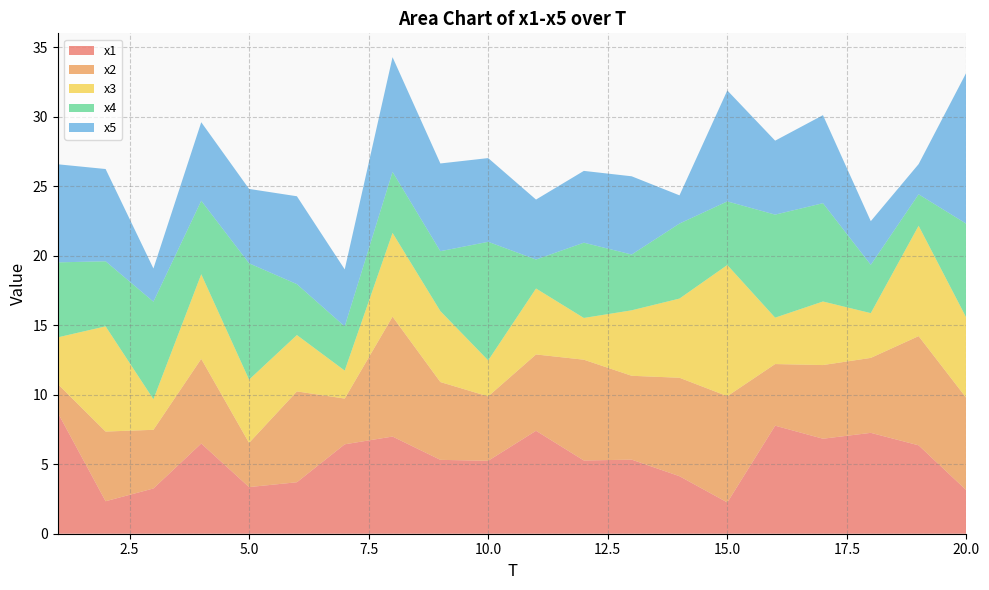

Reading left to right, what are all the values shown in this chart?

x1: 8.7	2.3	3.3	6.5	3.4	3.7	6.4	7.0	5.3	5.2	7.4	5.3	5.3	4.1	2.3	7.8	6.8	7.3	6.4	3.1
x2: 2.1	5.0	4.2	6.1	3.2	6.5	3.3	8.6	5.6	4.6	5.5	7.3	6.0	7.1	7.6	4.4	5.3	5.4	7.9	6.6
x3: 3.4	7.6	2.2	6.1	4.6	4.1	2.0	6.0	5.1	2.6	4.7	3.0	4.7	5.7	9.4	3.3	4.6	3.2	7.9	5.8
x4: 5.4	4.7	7.0	5.3	8.4	3.7	3.2	4.4	4.3	8.5	2.1	5.4	4.0	5.4	4.6	7.4	7.1	3.5	2.3	6.8
x5: 7.1	6.6	2.4	5.7	5.4	6.3	4.1	8.3	6.3	6.0	4.3	5.2	5.6	2.0	8.0	5.3	6.3	3.1	2.2	10.9